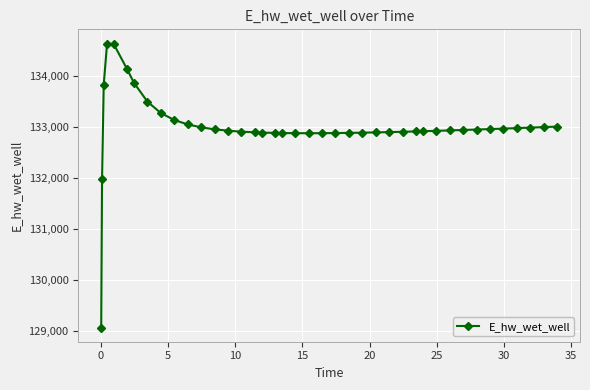

How many lines are shown in the chart?

1